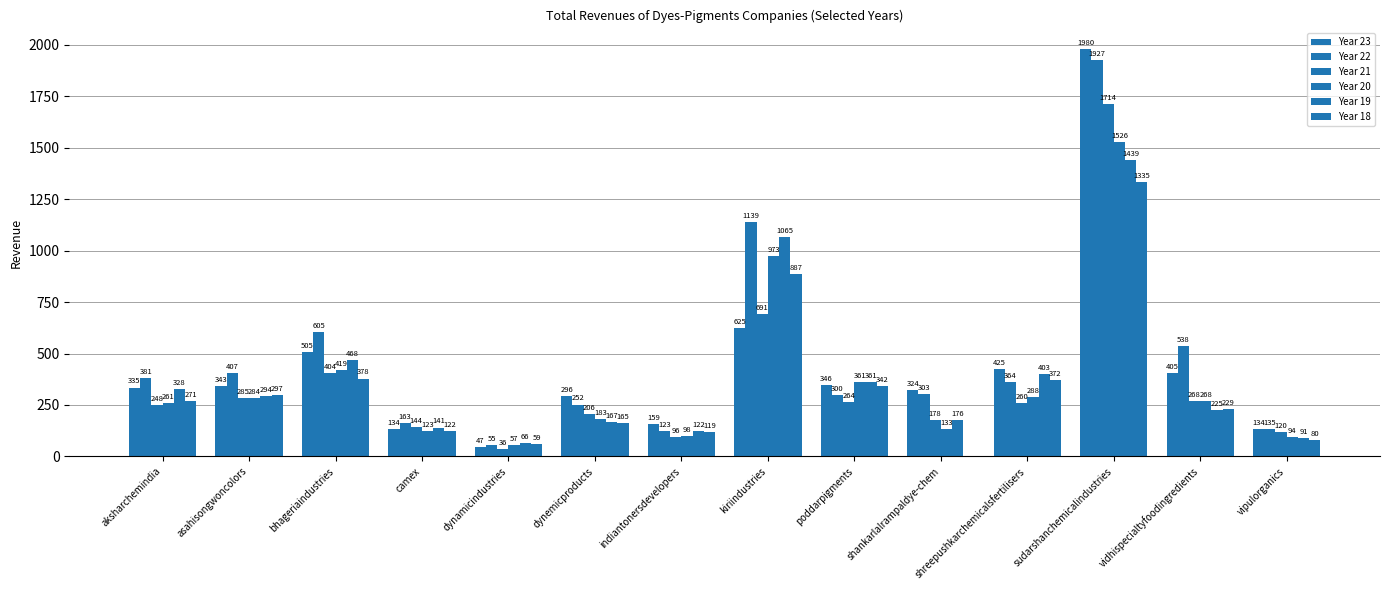

How many groups of bars are there?

14